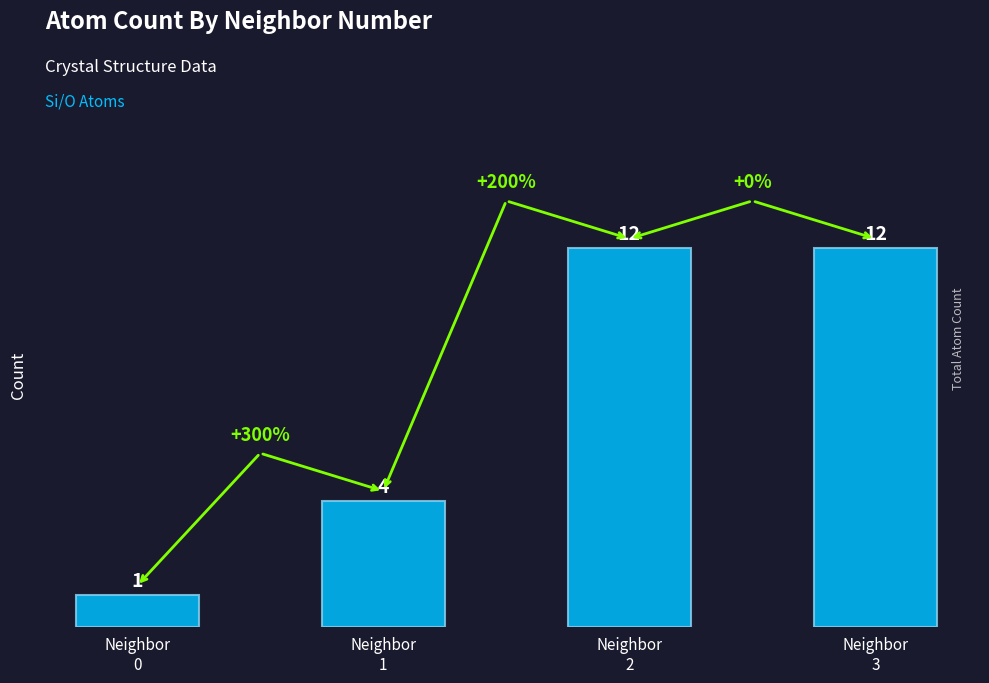

What is the ratio of the value at Neighbor
1 to the value at Neighbor
3?

0.3